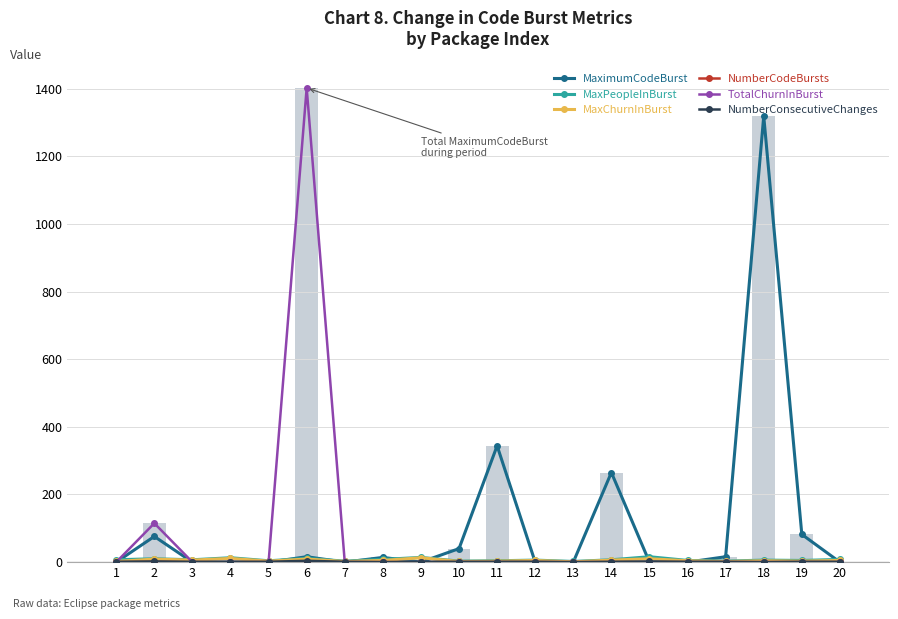

What is the average value of the NumberConsecutiveChanges series?

1